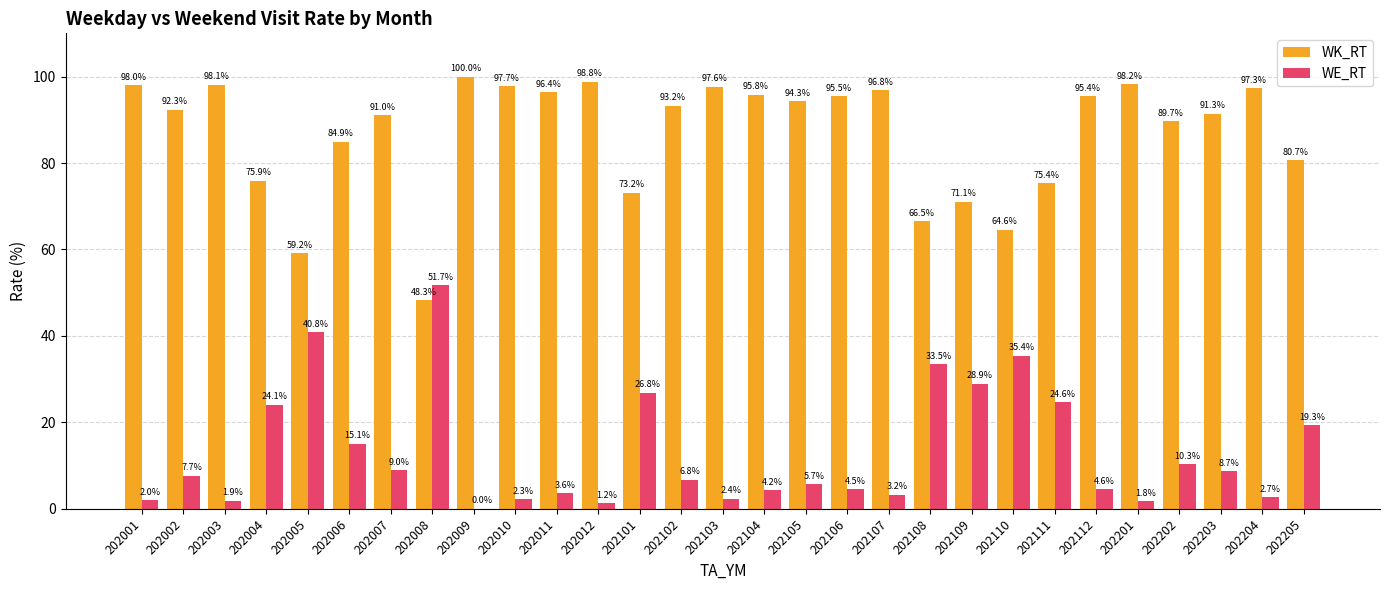

How many data points does each series have?

29